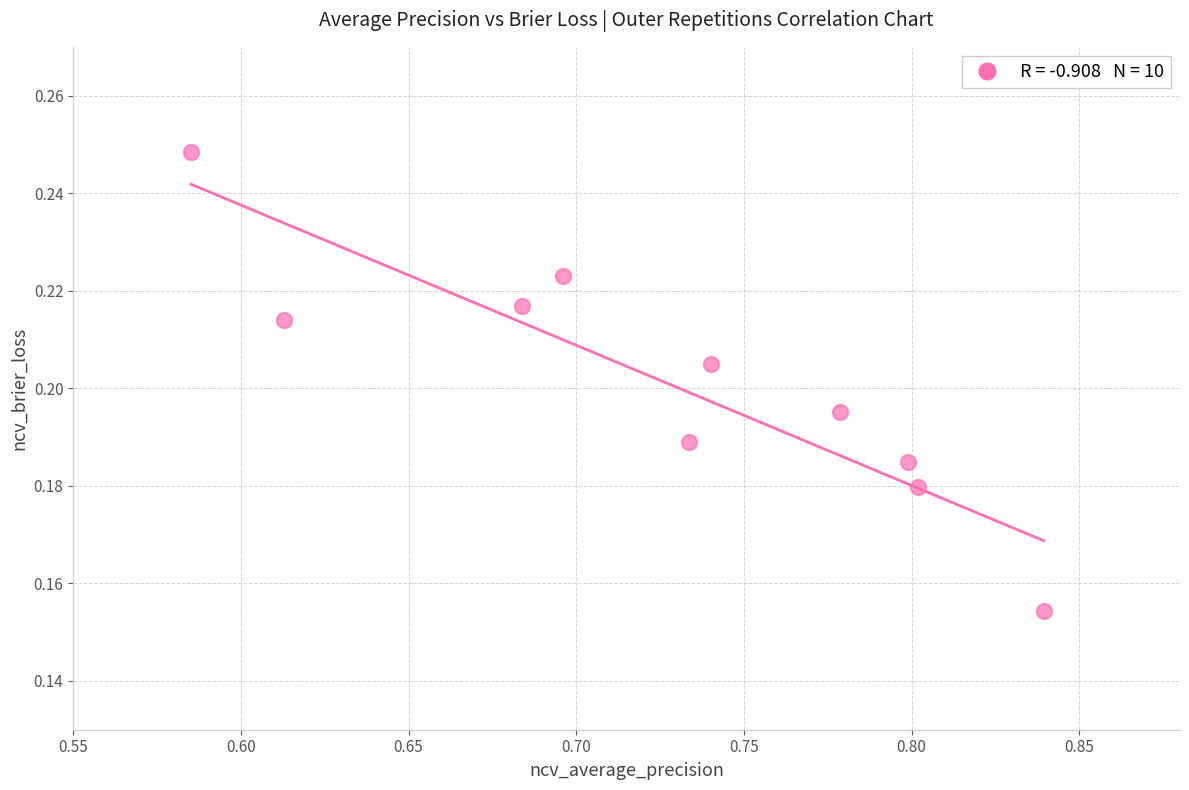

What is the average X value?

0.7